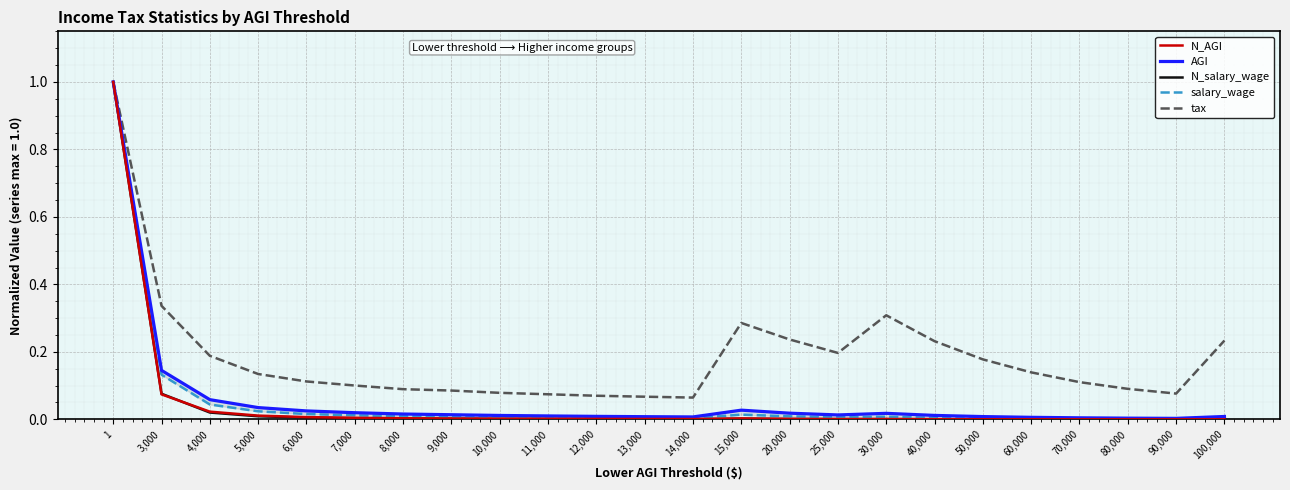

At 20,000, list the series in order from smallest to largest.

N_salary_wage, N_AGI, salary_wage, AGI, tax